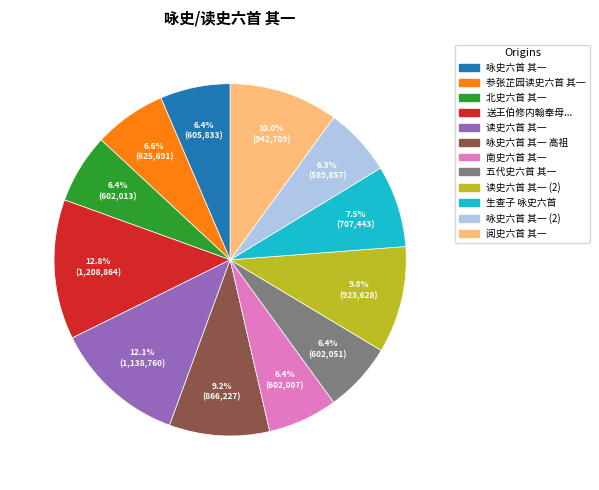

How many slices are in this pie chart?

12